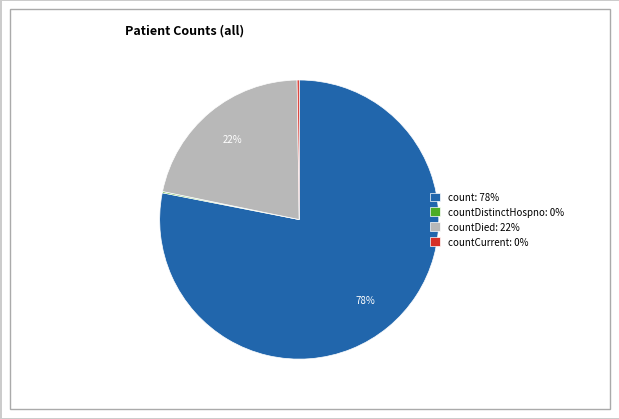

Which slice represents more than half of the pie?

count: 78%